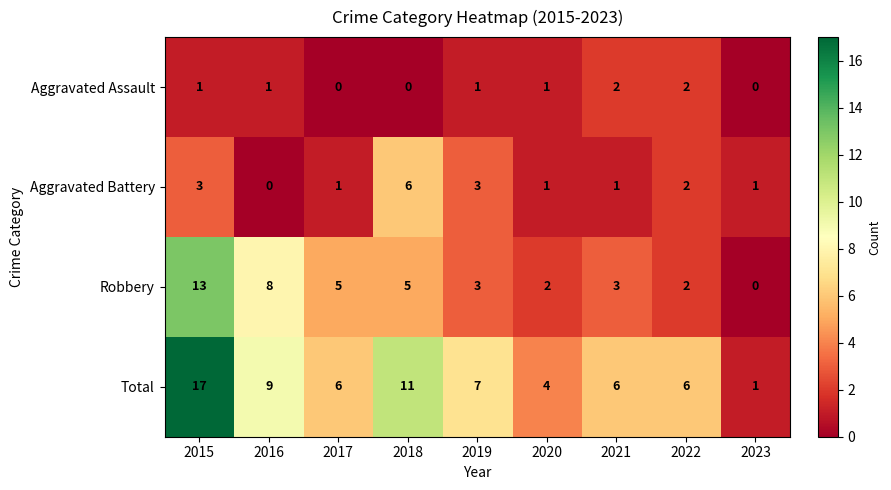

Rank the series by their average value, from highest to lowest.

Total, Robbery, Aggravated Battery, Aggravated Assault